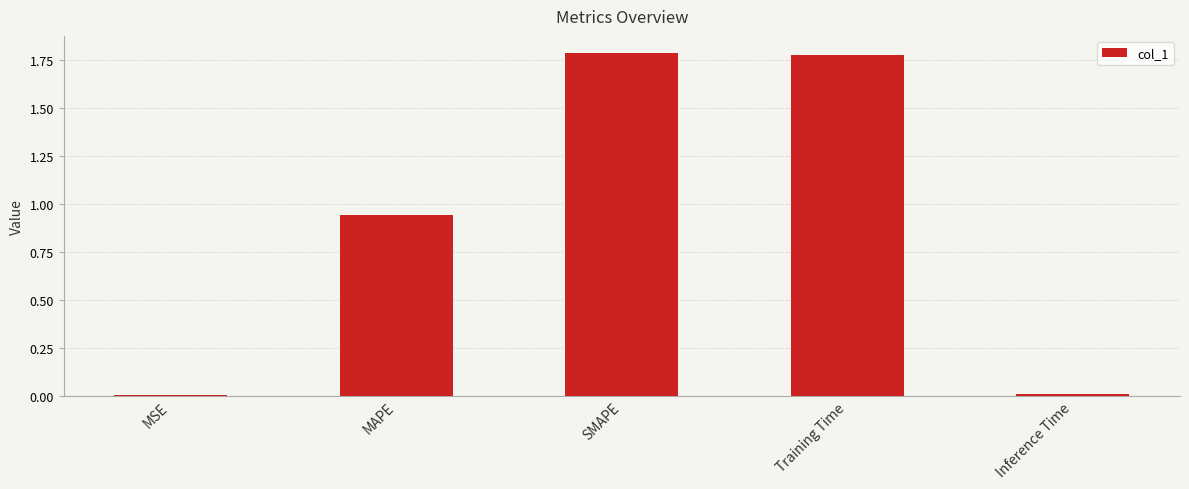

Is it true that the value at SMAPE is 1.8?

True